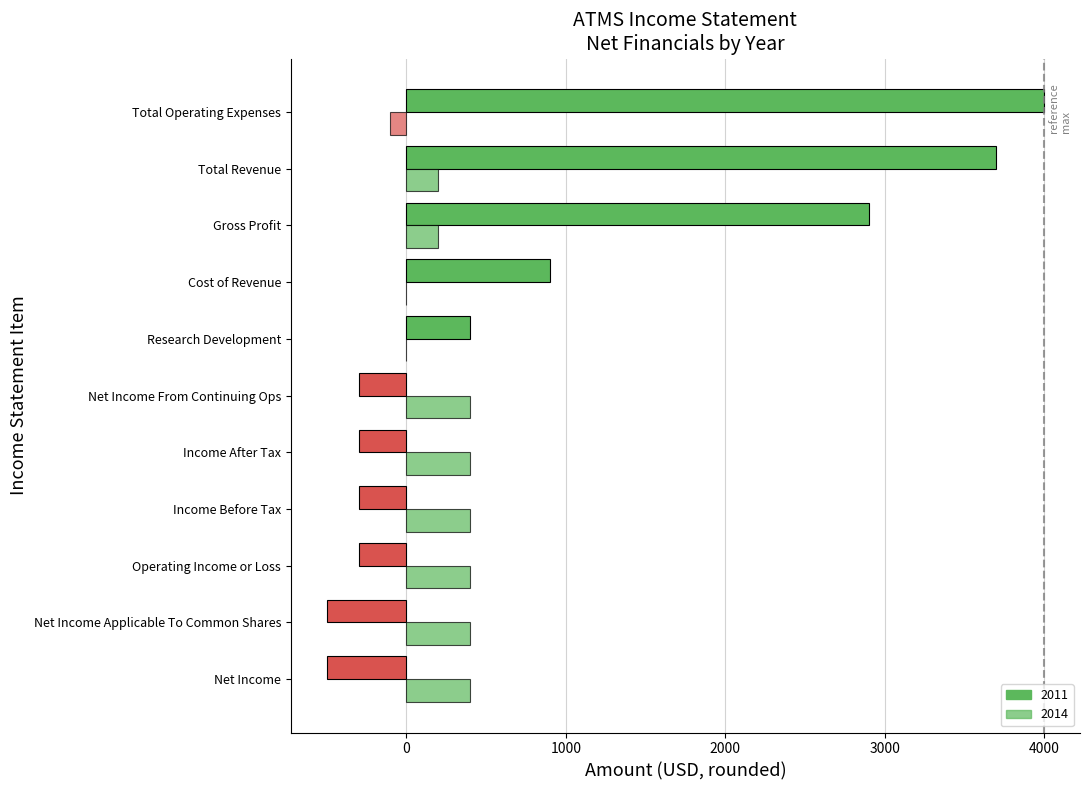

How many distinct data groups are displayed?

2